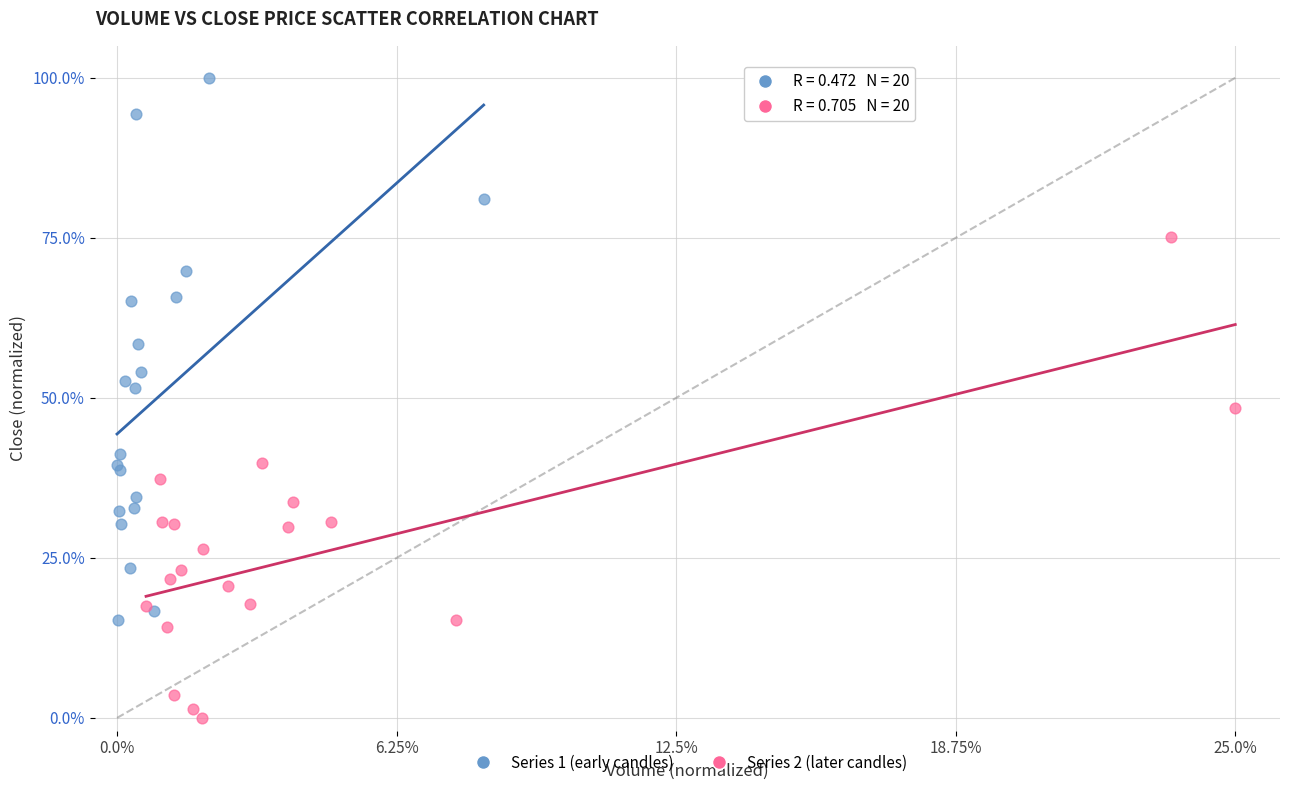

Which series reaches the minimum Y coordinate?

Series 2 (later candles)